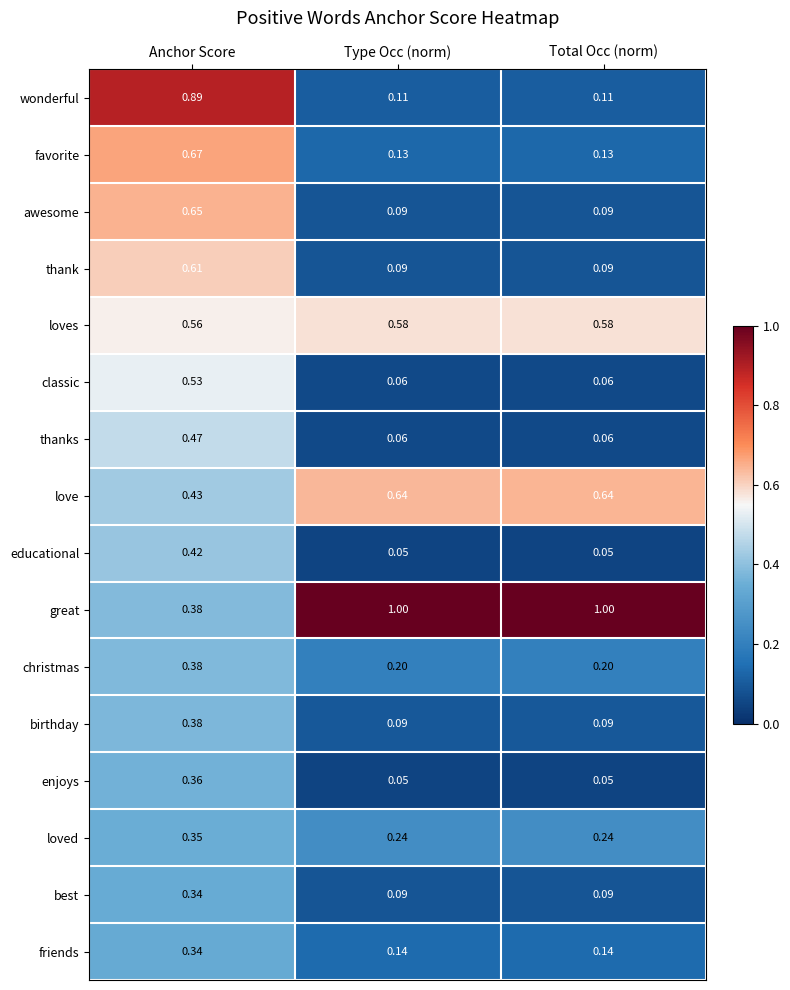

Which series has the largest total across all categories?

great